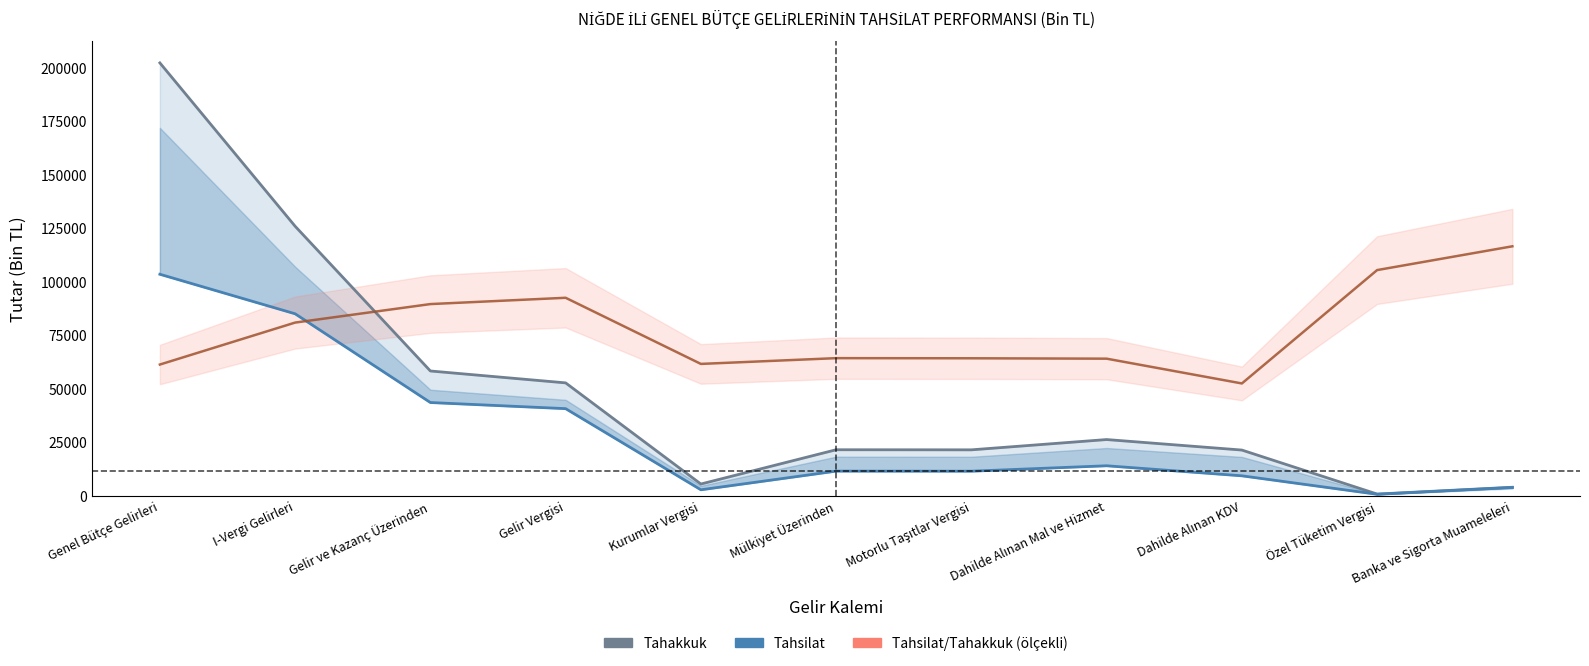

The value of Tahsilat/Tahakkuk (ölçekli) at Banka ve Sigorta Muameleleri is 62132.6. True or false?

False